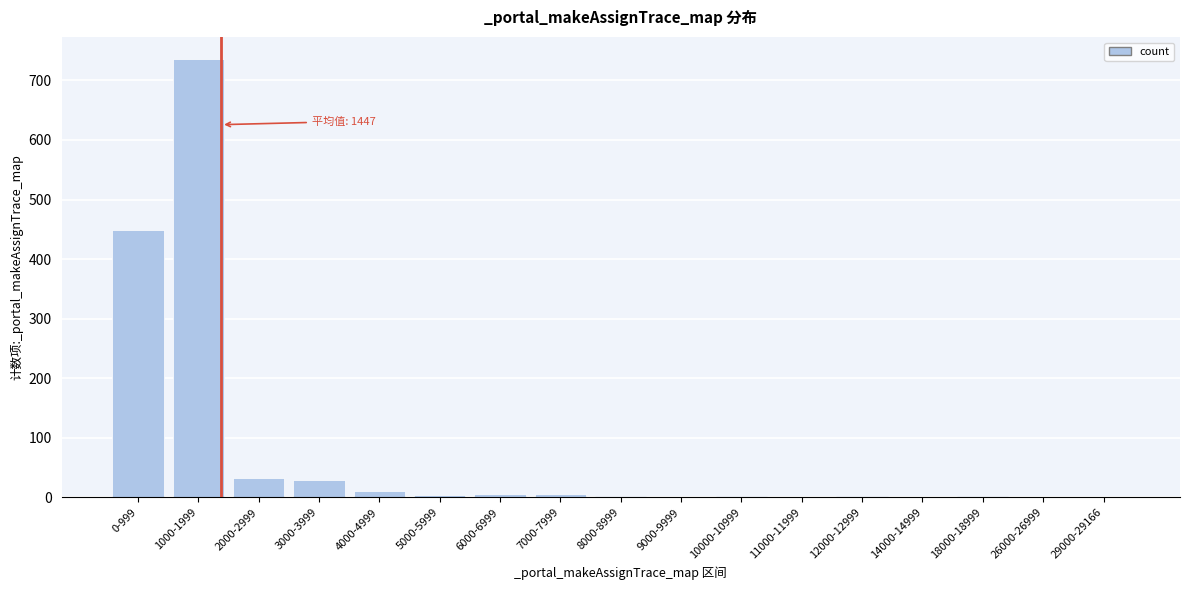

True or false: the data shows 448 at 0-999.

True